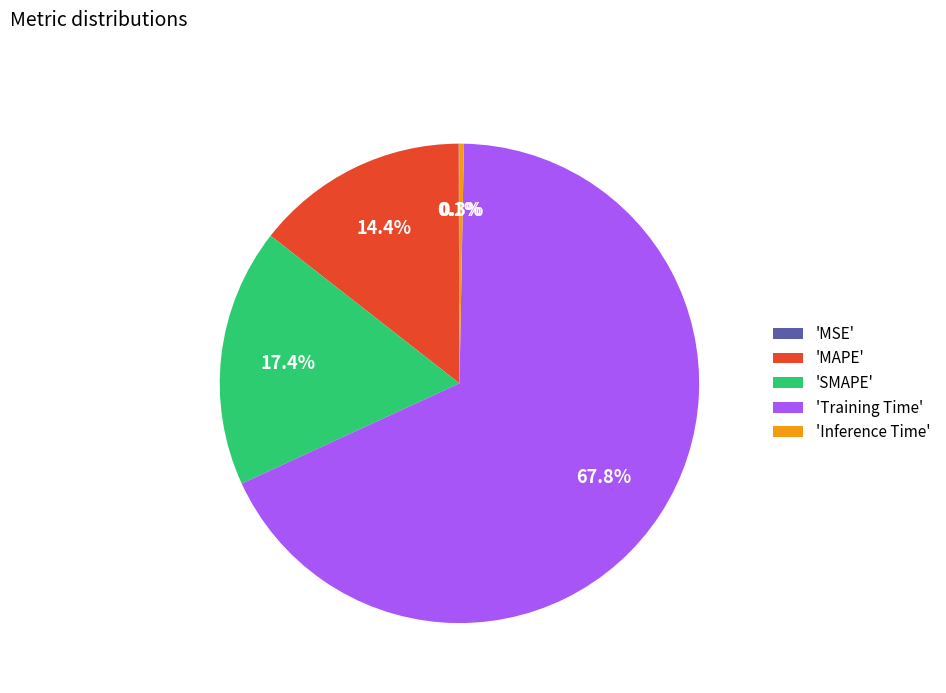

What is the total percentage of 'Training Time' and 'Inference Time'?

68.1%